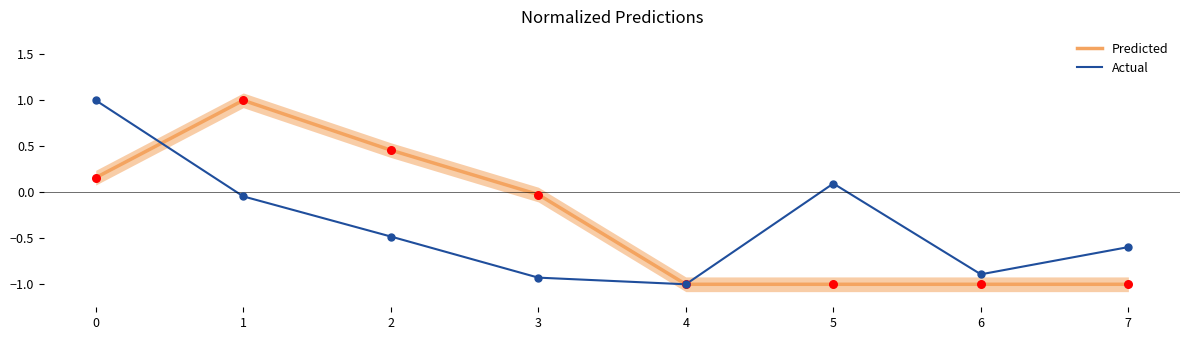

Which series has the largest total across all categories?

Predicted